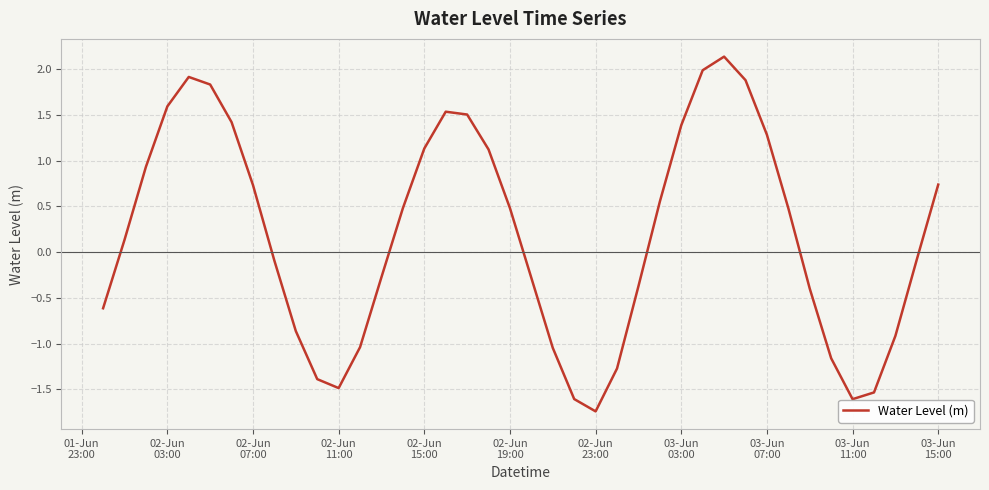

What is the difference between the maximum and minimum values?

3.9